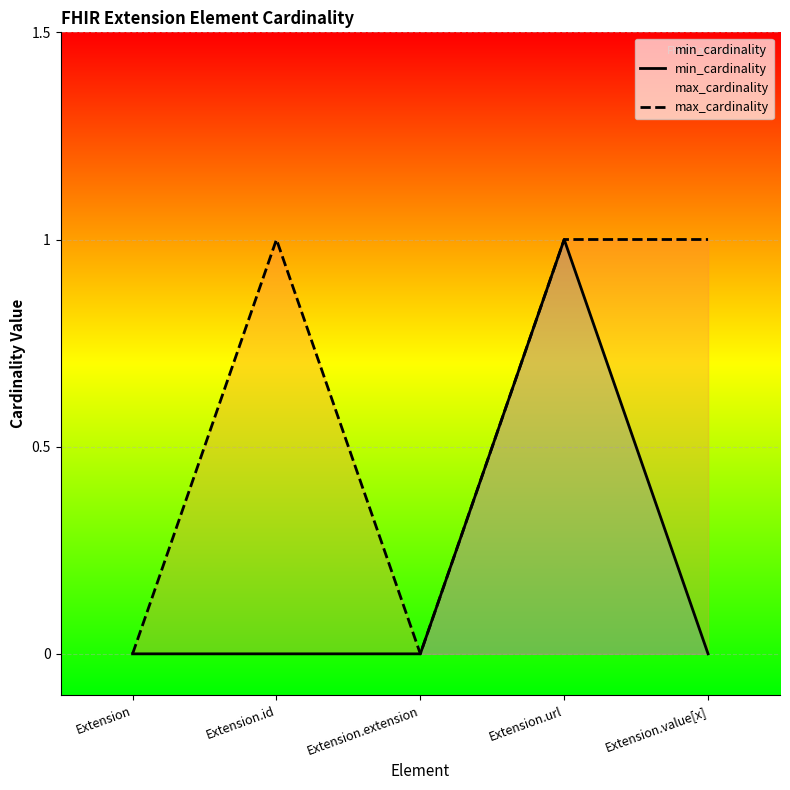

At which label is min_cardinality closest to 0?

Extension